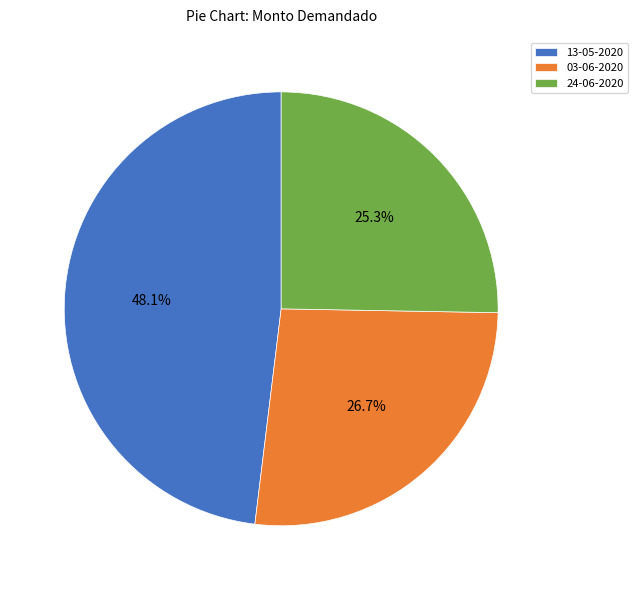

To the nearest percent, what portion does 03-06-2020 represent?

27%